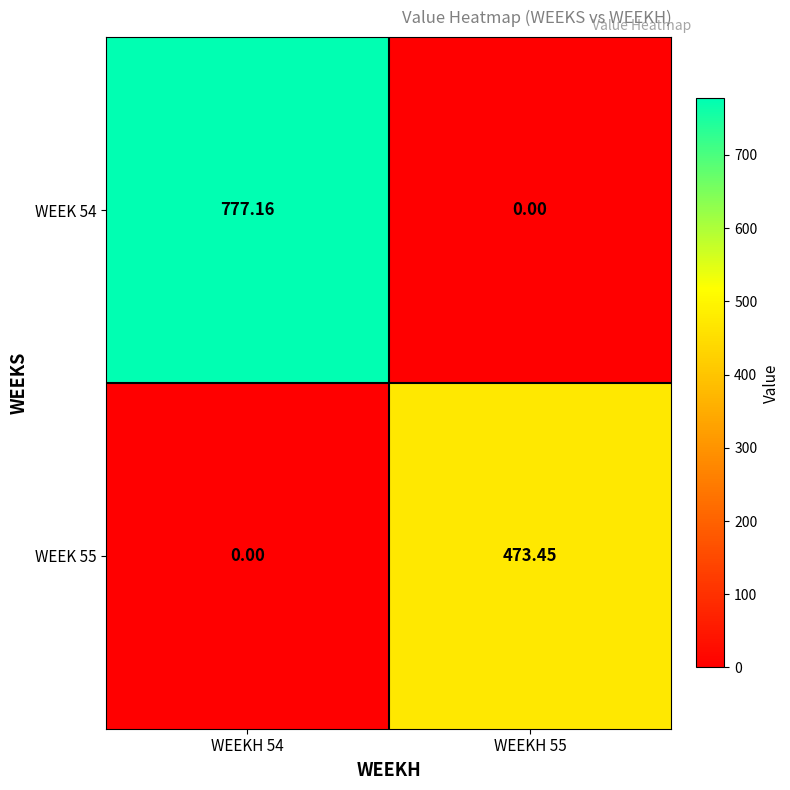

What is the difference between the highest and lowest values at WEEKH 55?

473.4